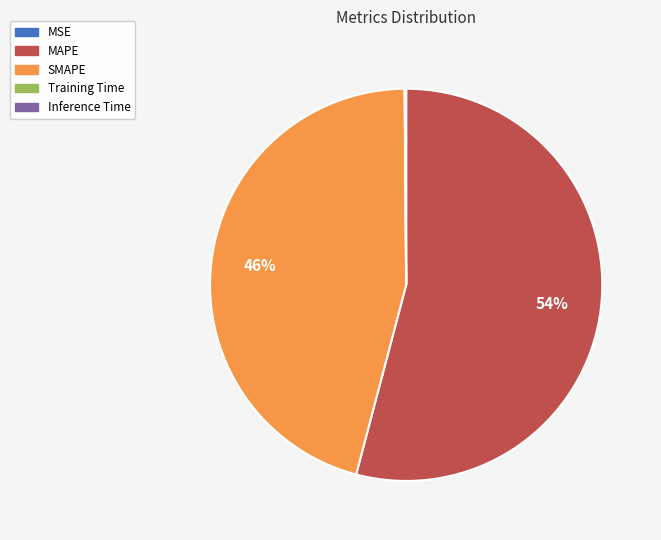

The MAPE slice represents 54% of the pie. True or false?

True